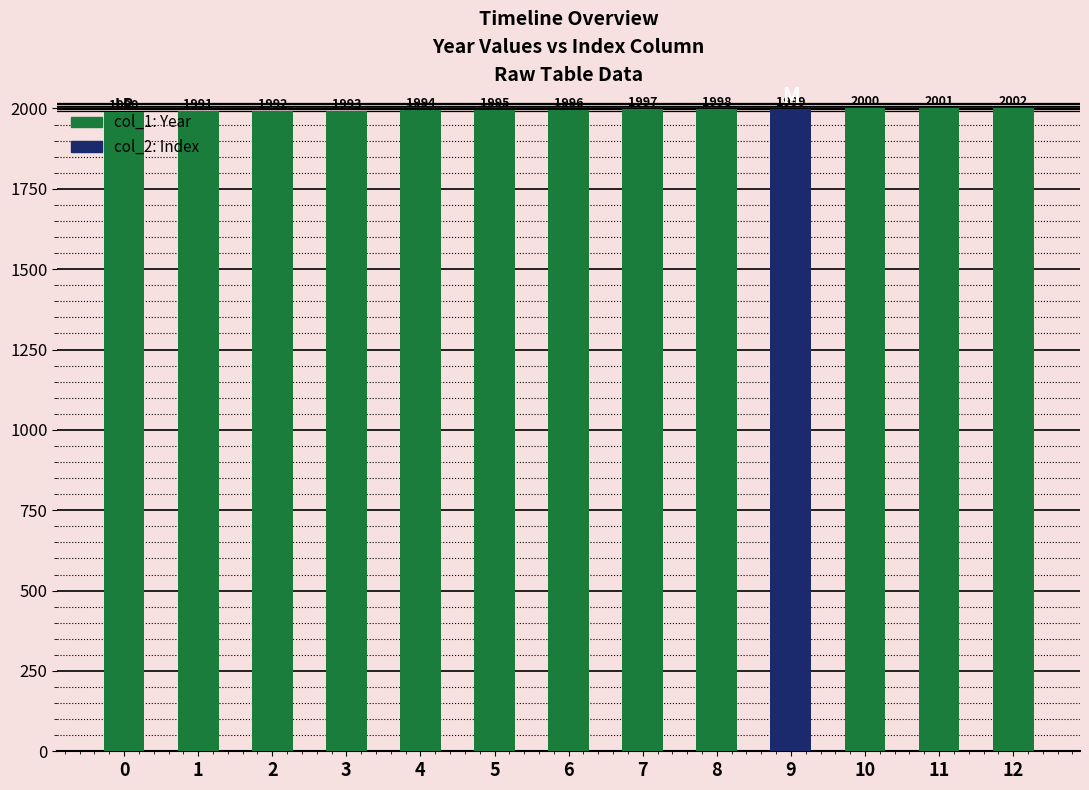

What is the value of the col_2 bar at the 7th from the left?

6